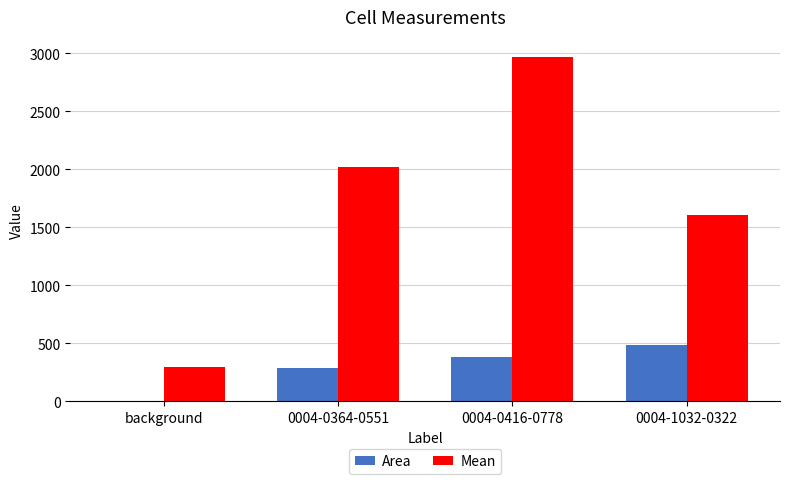

Which series has the largest total across all categories?

Mean